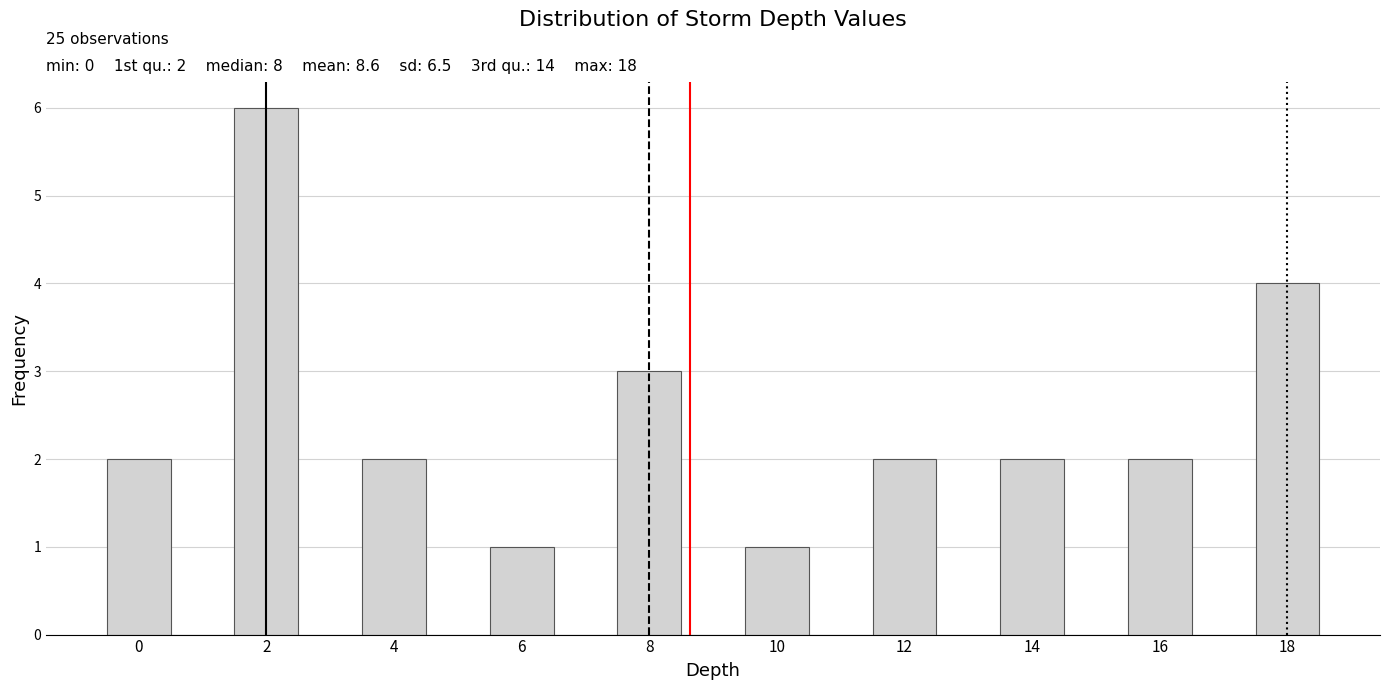

Over which range of the x-axis is the bar tallest?

1.5 to 2.5